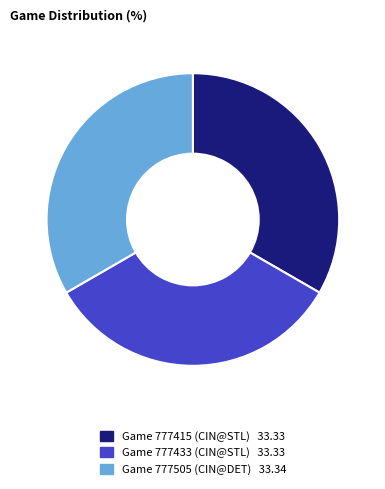

Is there a majority slice in this chart?

No